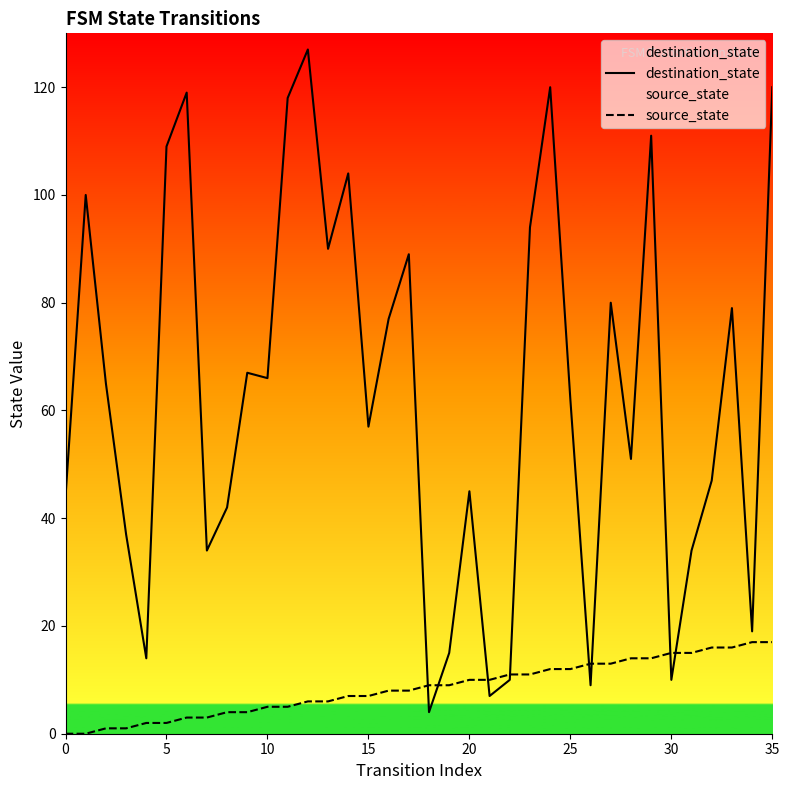

Between 18 and 23, which is larger?

23